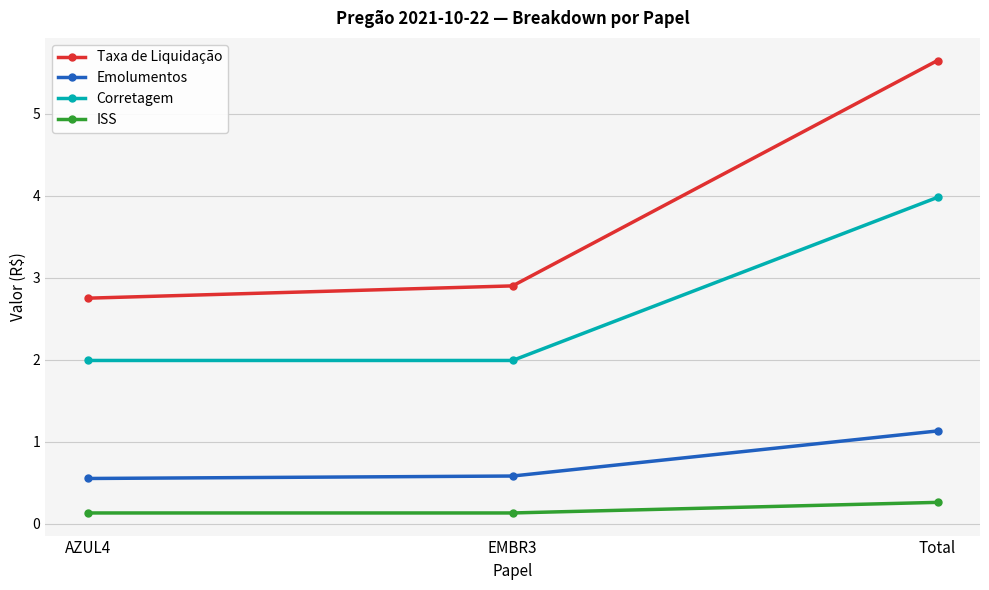

What is the lowest value of the Taxa de Liquidação series?

2.8